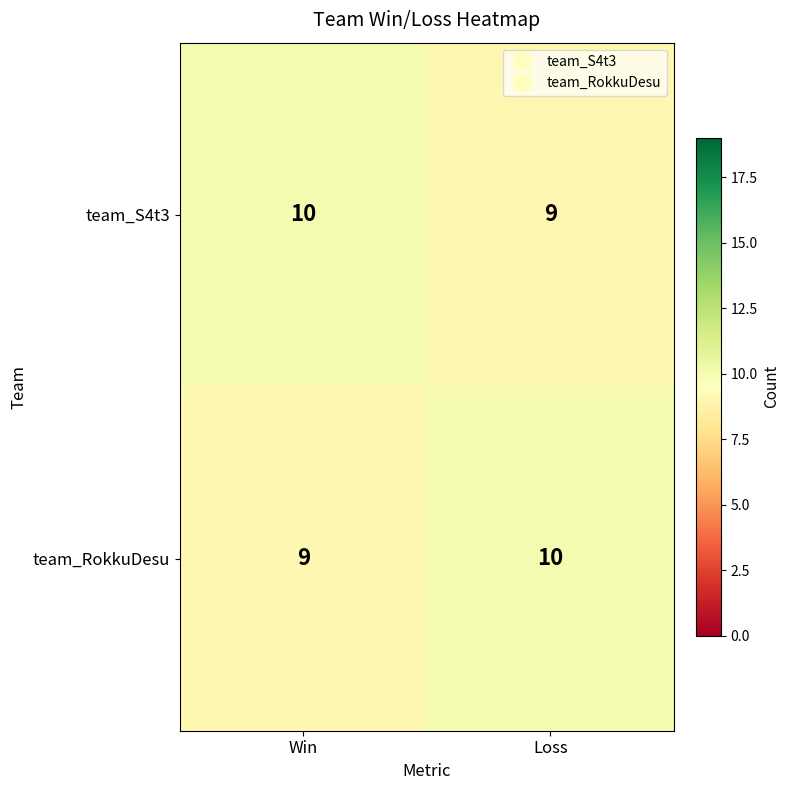

Count the number of categories in the chart.

2